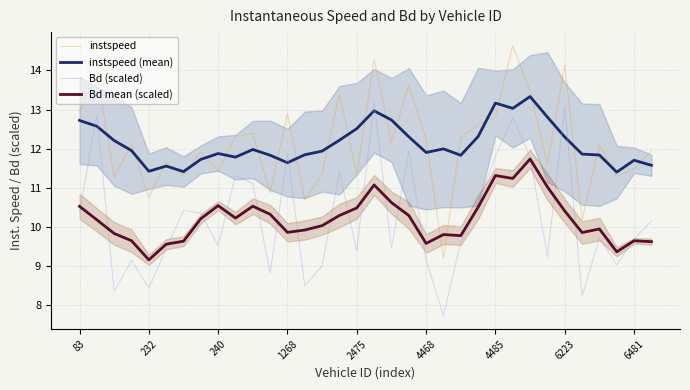

How many lines are shown in the chart?

4